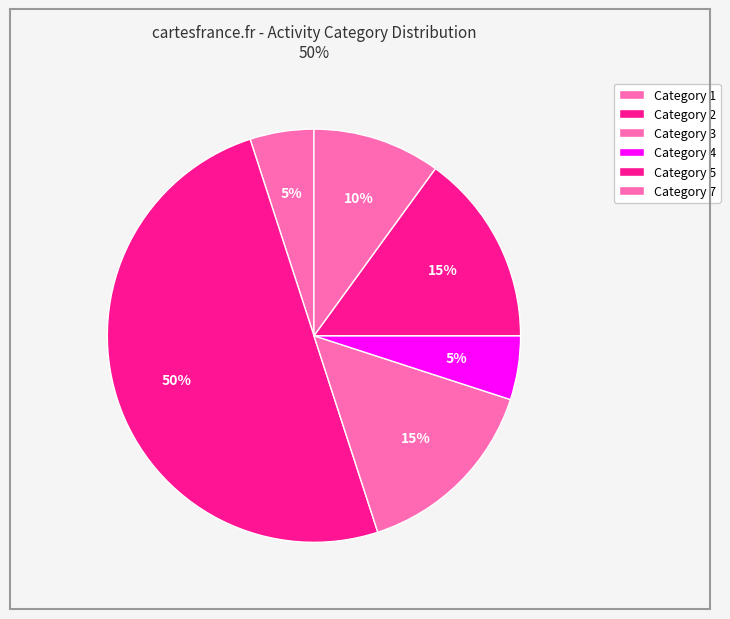

Which category has the smallest portion of the pie?

1